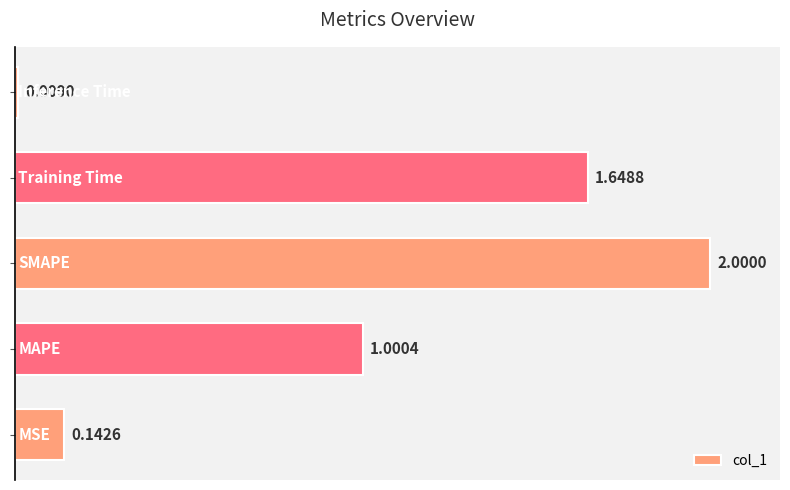

What is the difference between the second highest and second lowest values?

1.5